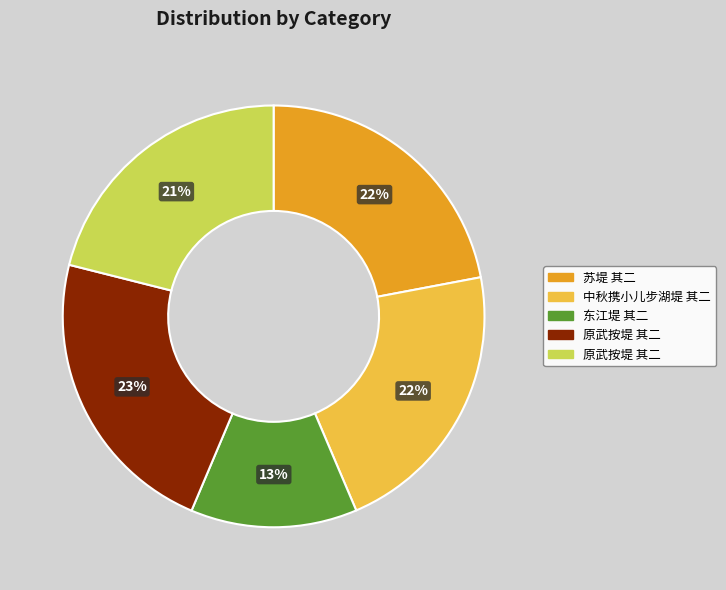

Is there a majority slice in this chart?

No